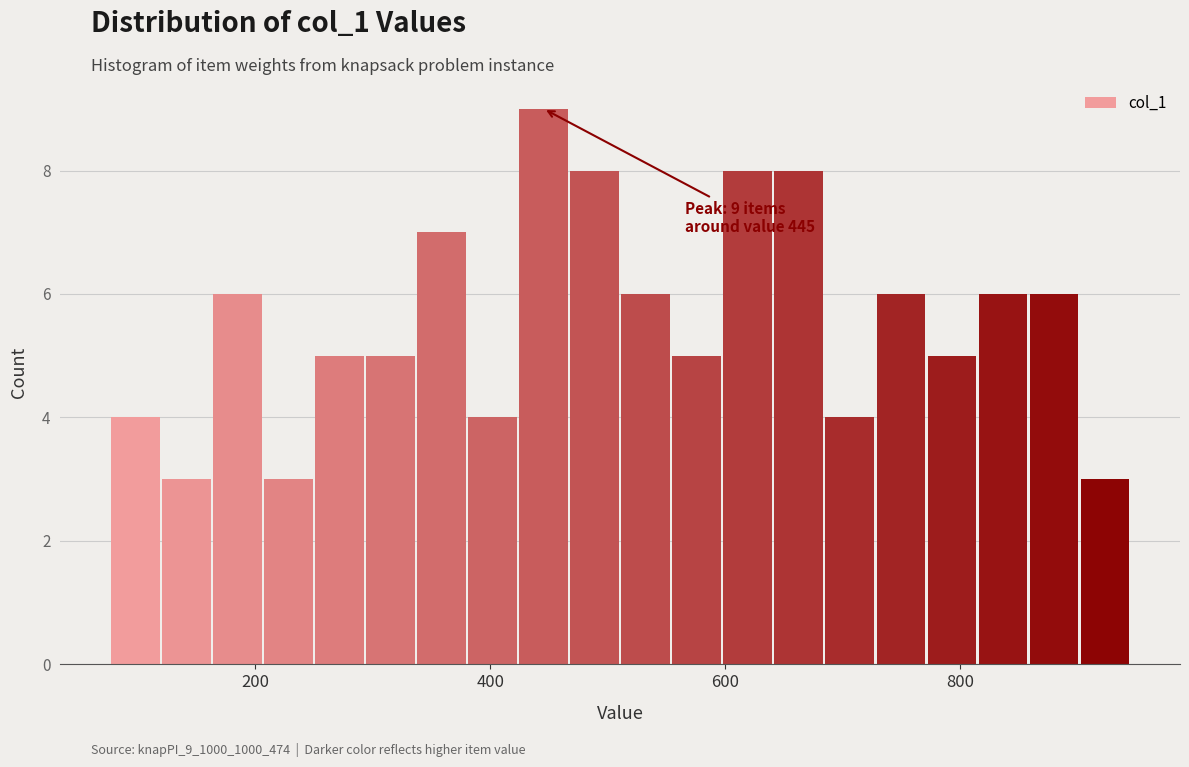

Read against the x-axis, roughly where is the centre of the tallest bar?

440